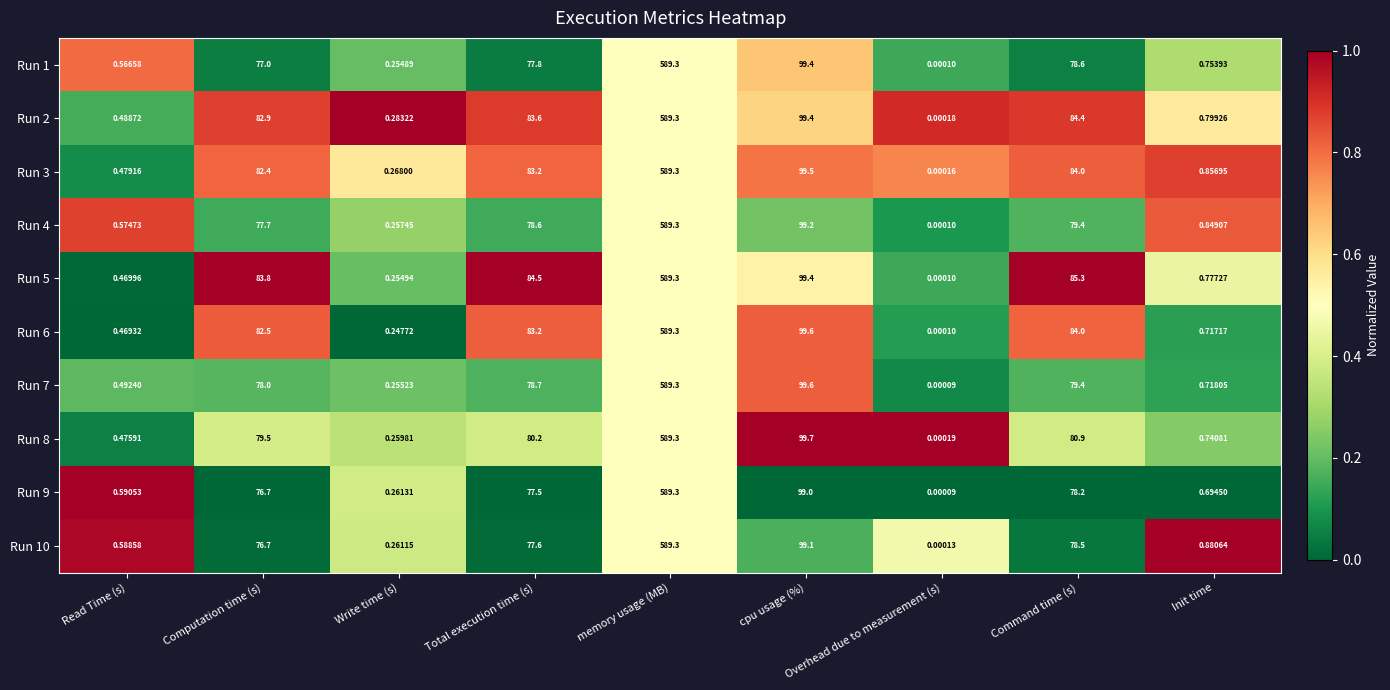

At which label is Run 1 closest to 294?

cpu usage (%)